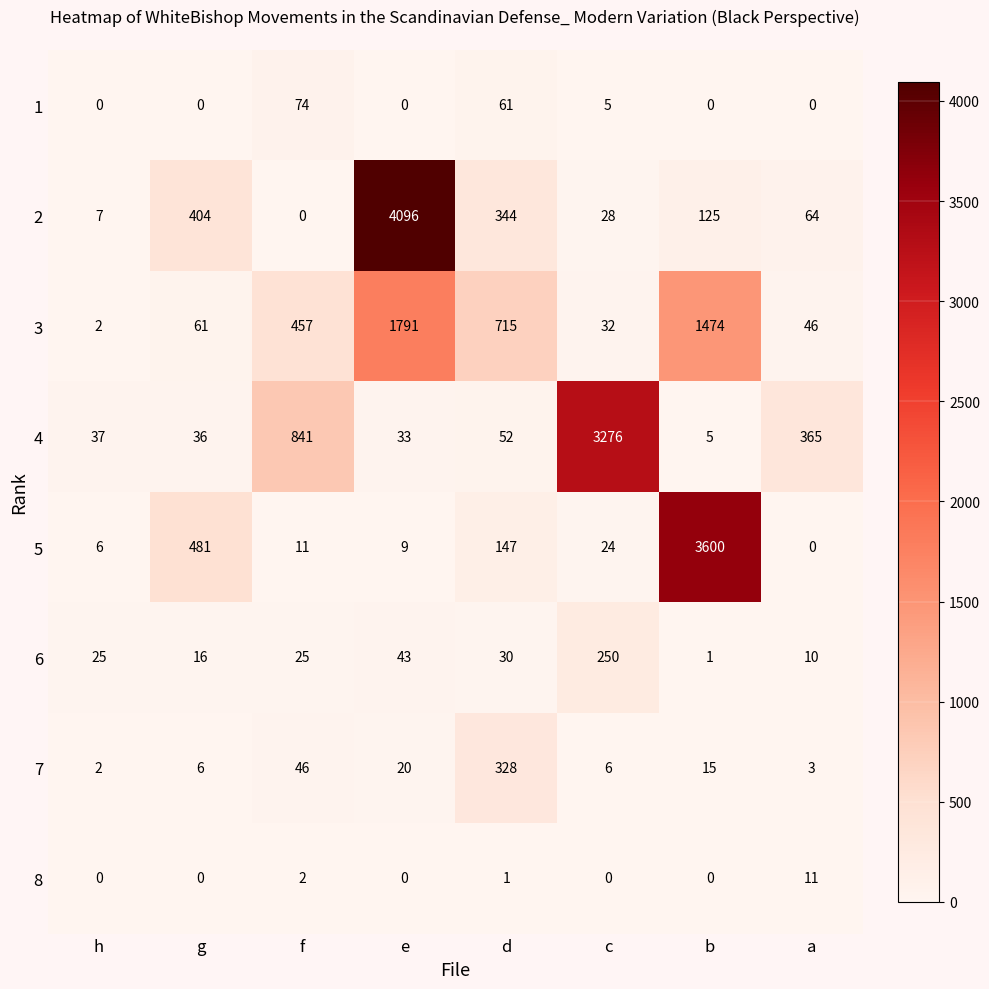

At which category is the sum across all series the highest?

e